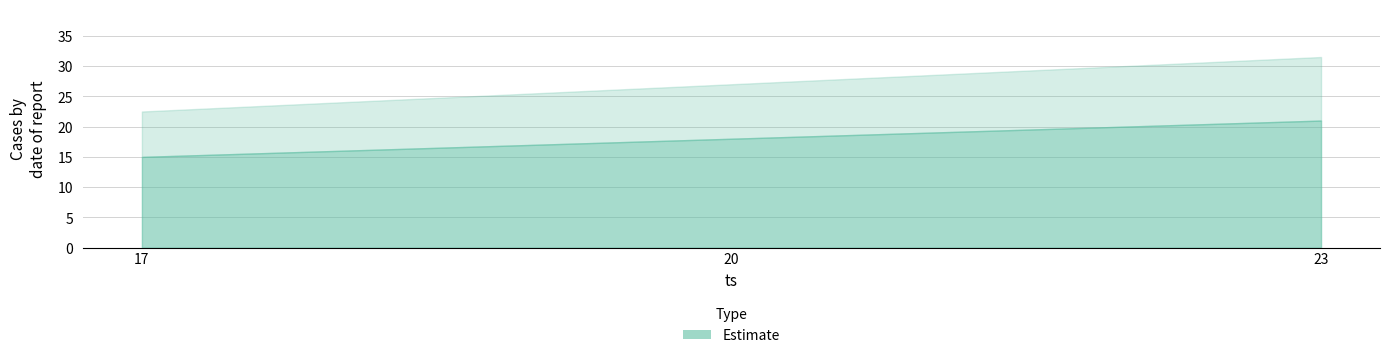

How many series are shown in this chart?

1